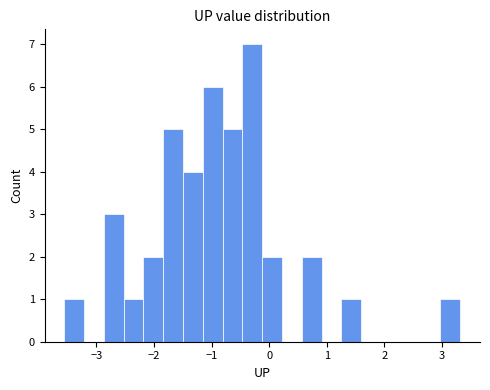

Around what value on the x-axis is the tallest bar? Give the approximate position of its centre, as read against the axis.

-0.3